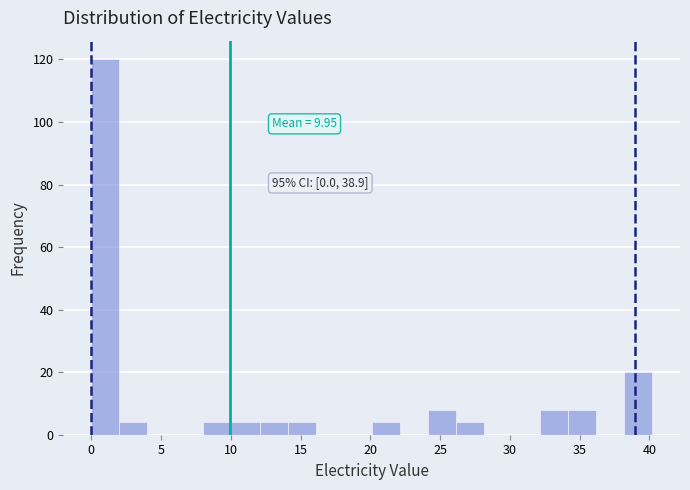

Which range on the x-axis has the tallest bar?

0 to 2